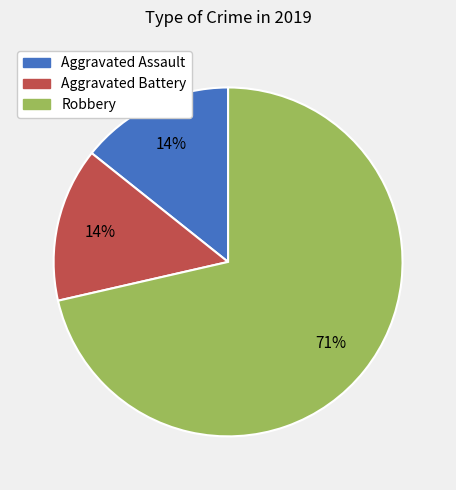

Which category has the biggest portion of the pie?

Robbery